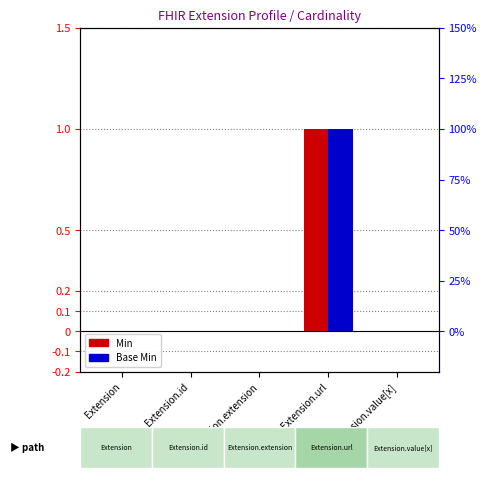

The value of Base Min at Extension.id is 0. True or false?

True